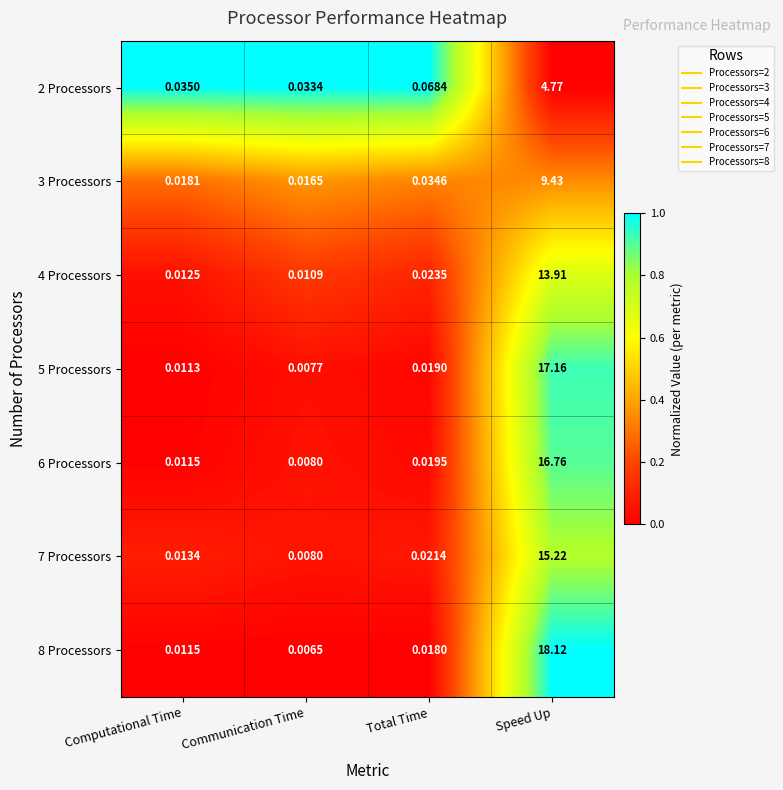

Where is 5 Processors nearest to the value 8?

Total Time